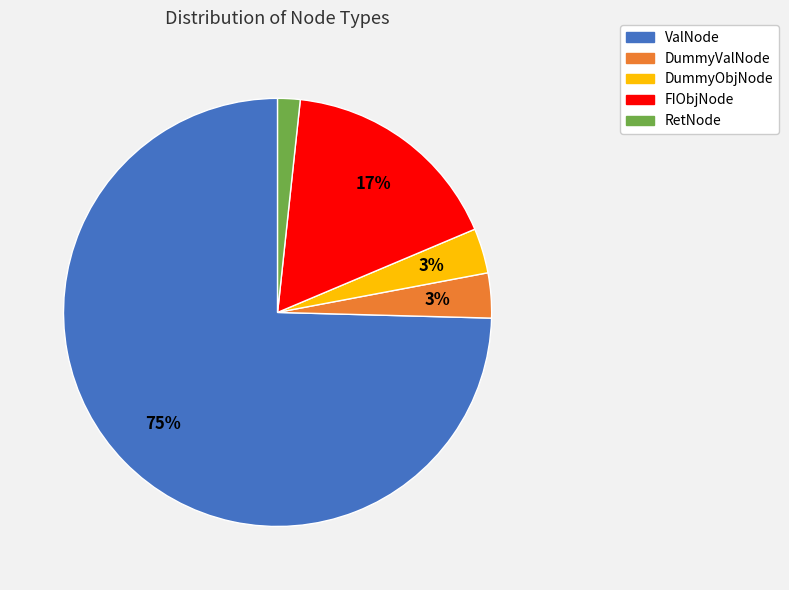

Is the sum of RetNode and ValNode greater than half?

Yes